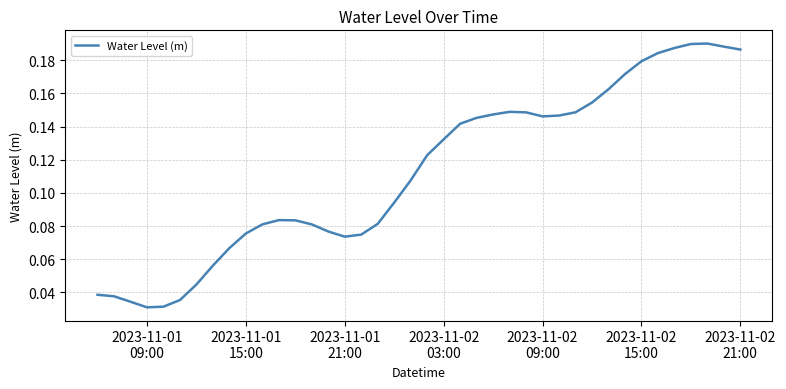

How many categories are shown in the chart?

40